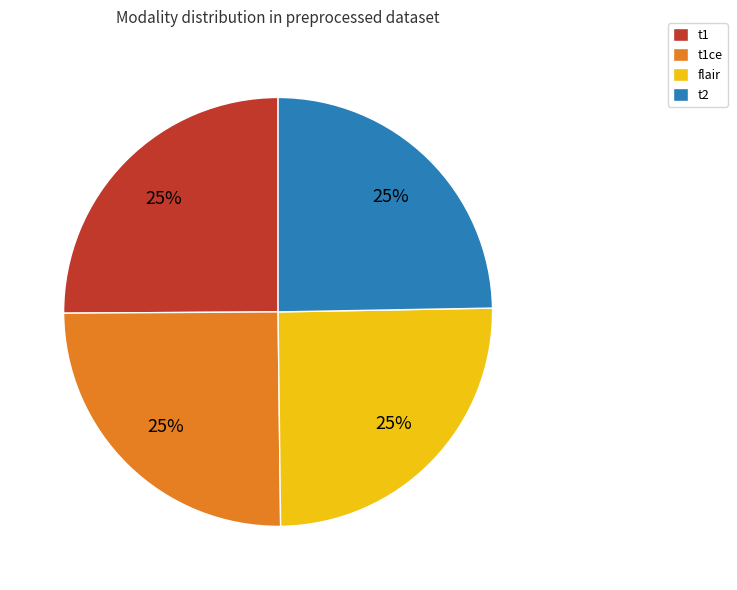

Does any single category account for the majority?

No